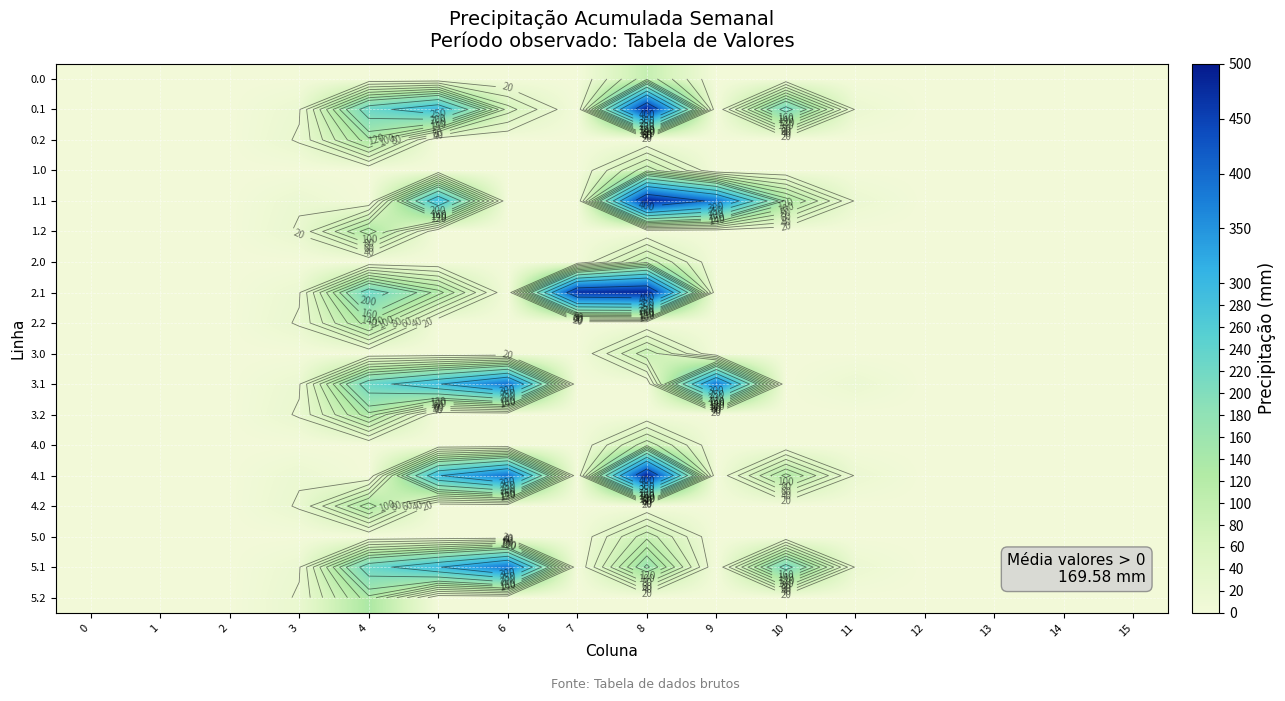

What is the maximum value shown in the chart?

485.4